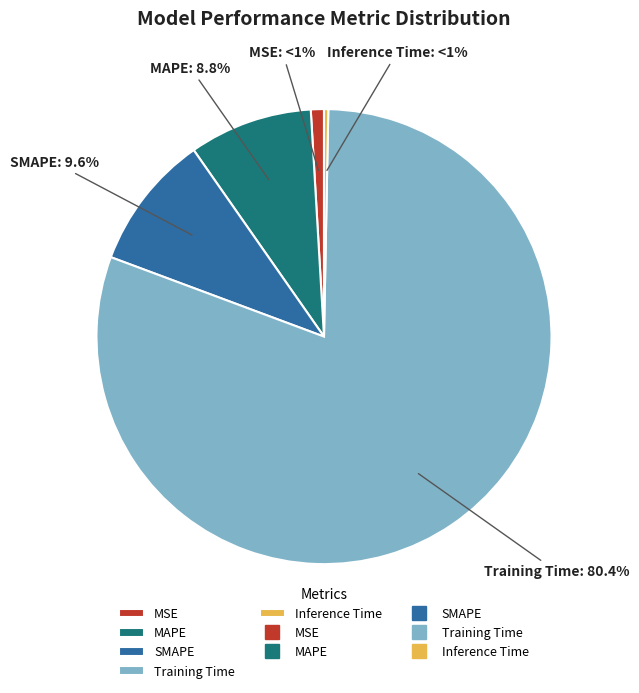

To the nearest percent, what is the combined percentage of Training Time and SMAPE?

90%